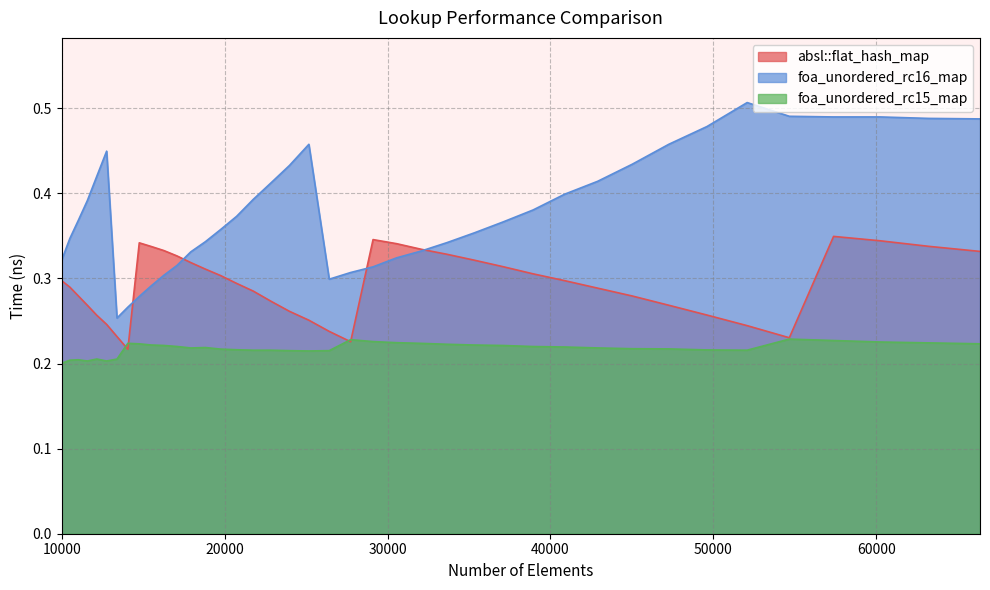

The absl::flat_hash_map series shows 0.1 at 26421. True or false?

False